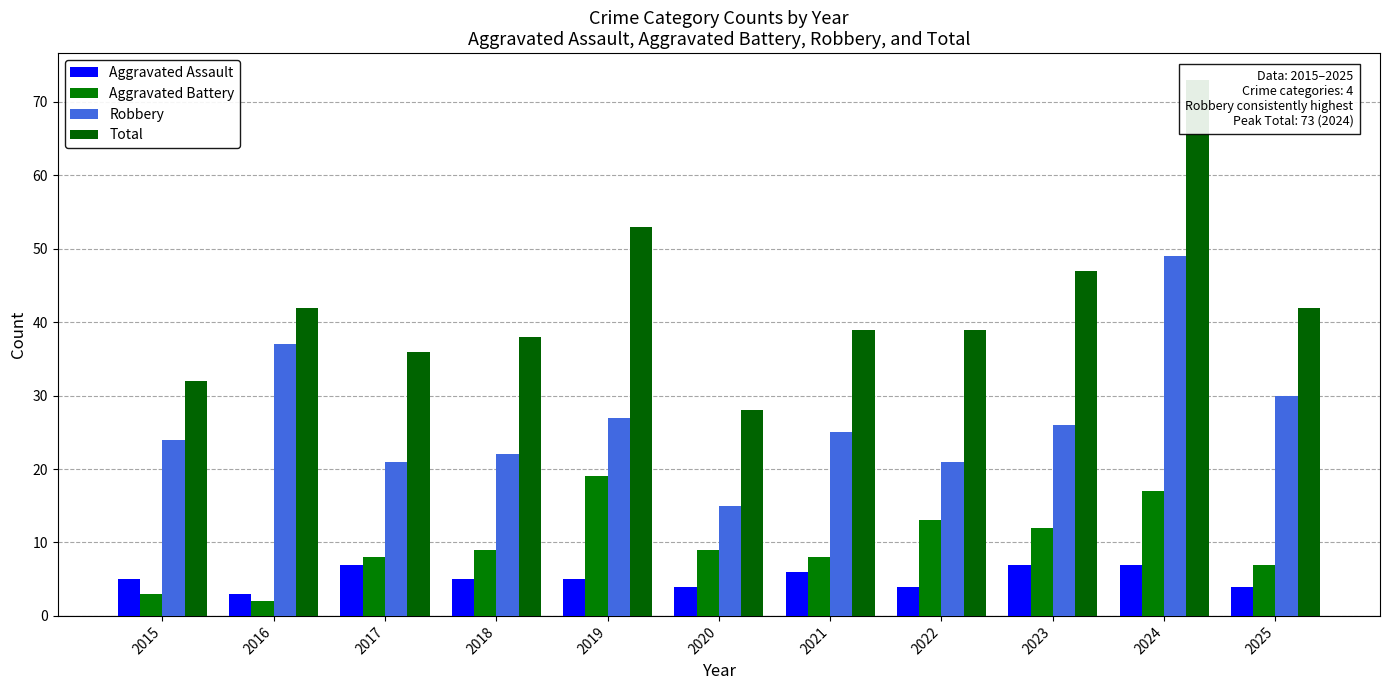

Which has a higher value, 2024 or 2017?

2024